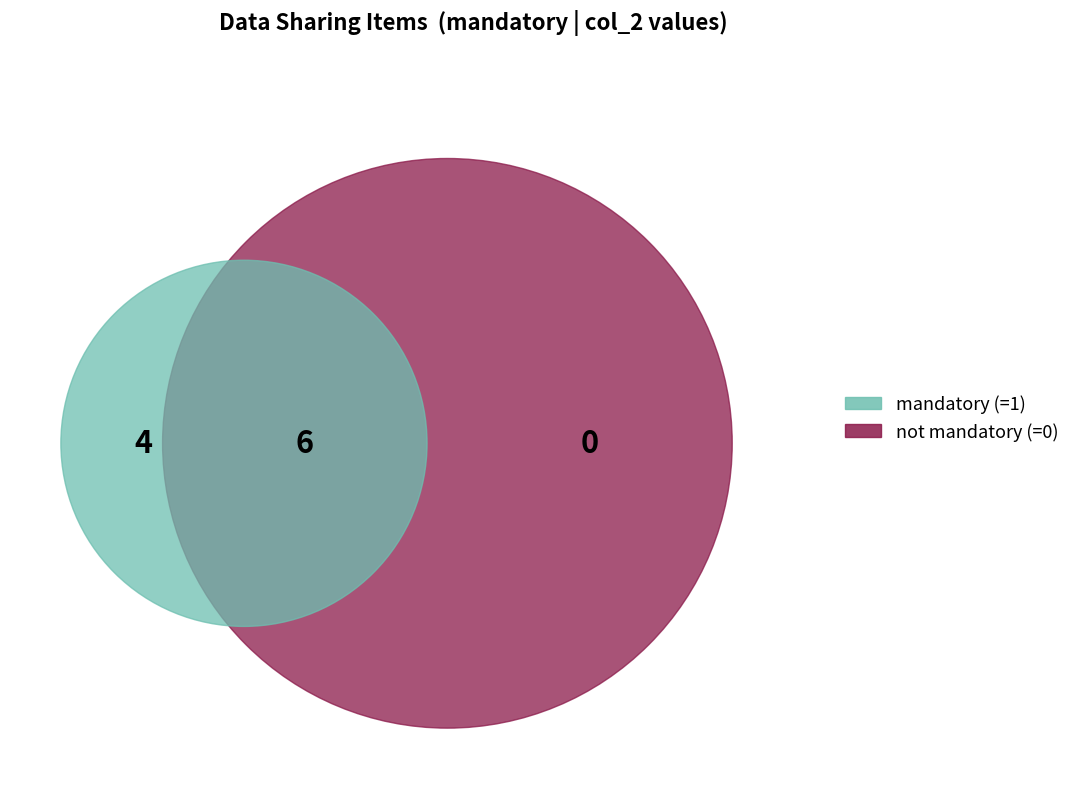

What is the total percentage of mandatory_0 and mandatory_1?

100.0%